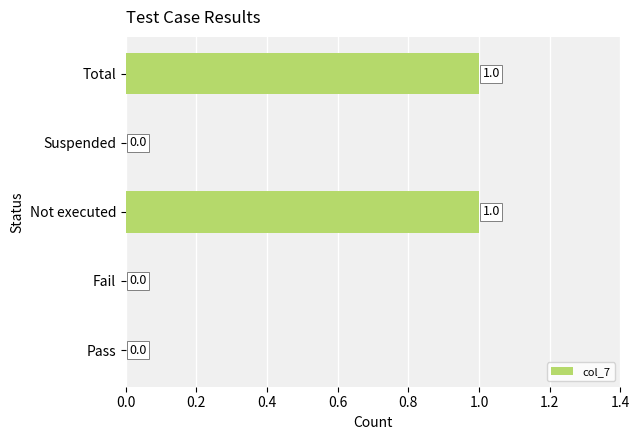

The value at Total is 1. True or false?

True